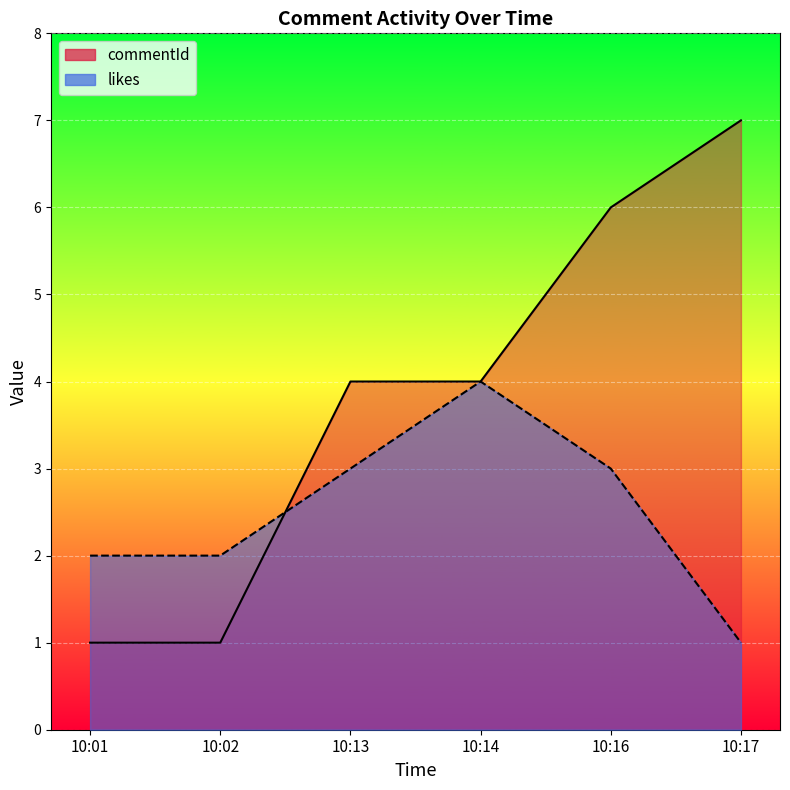

What is the average value of the likes series?

2